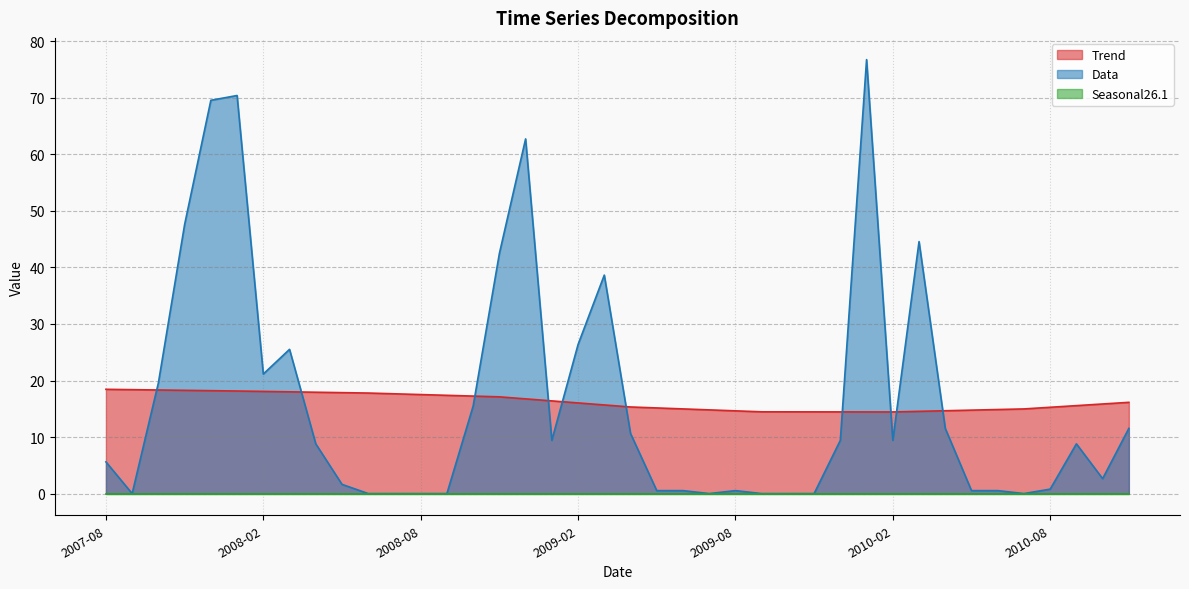

How many intersections are there between Trend and Data?

10